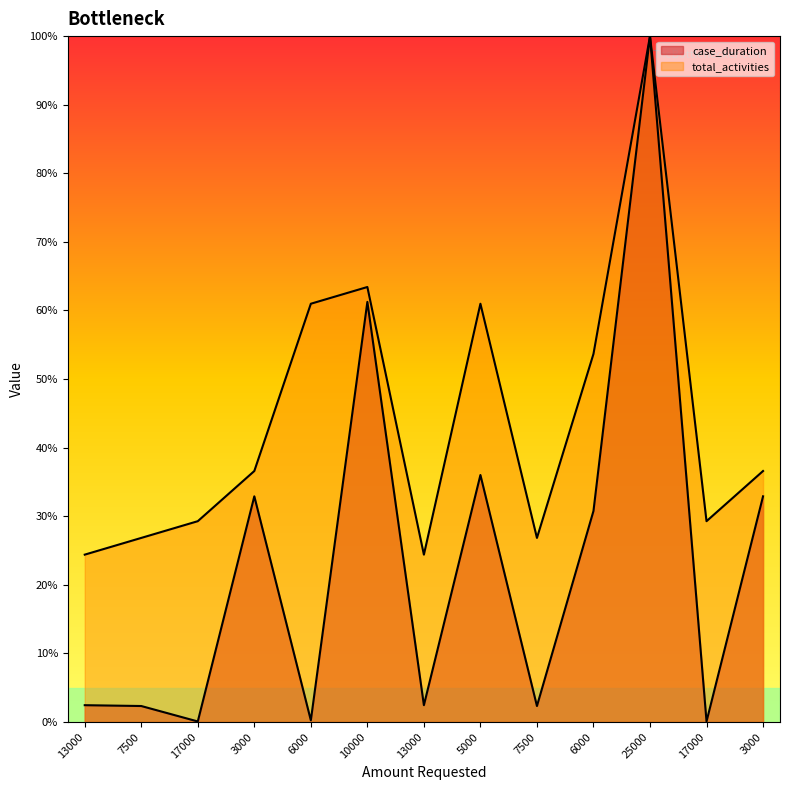

Which series has the widest spread of values?

case_duration